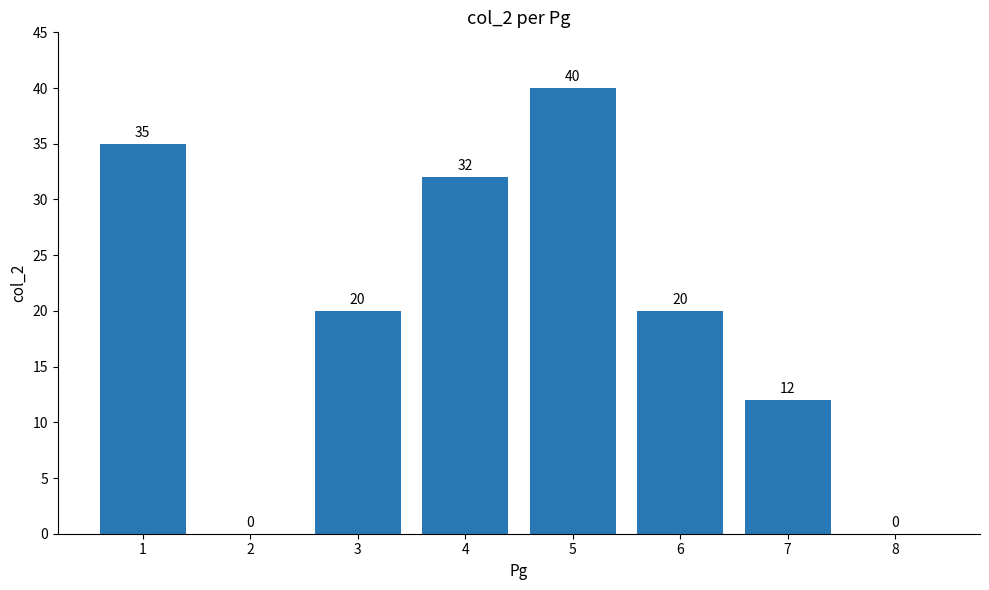

Read the value at 6.

20